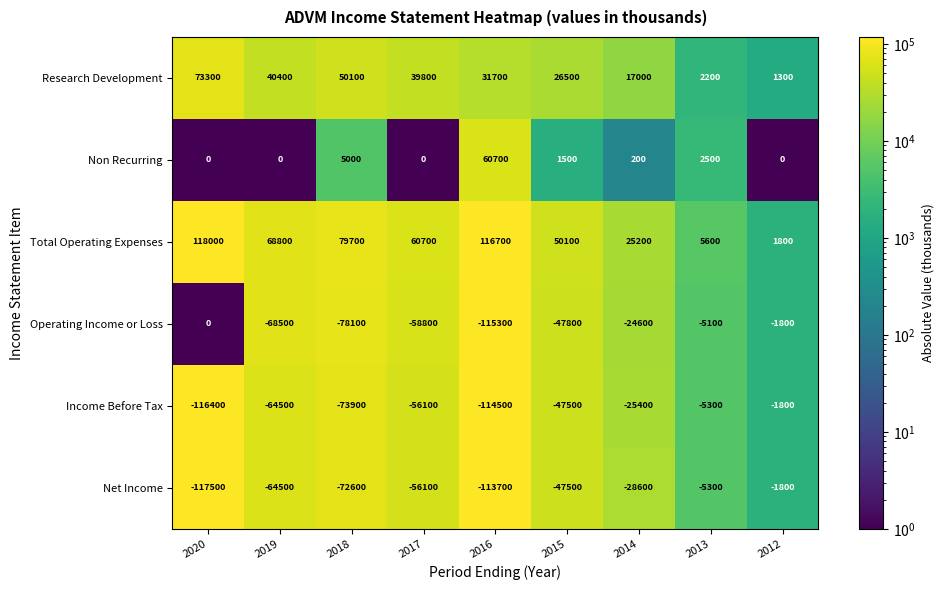

Where does the Total Operating Expenses series first go above 60700?

2020